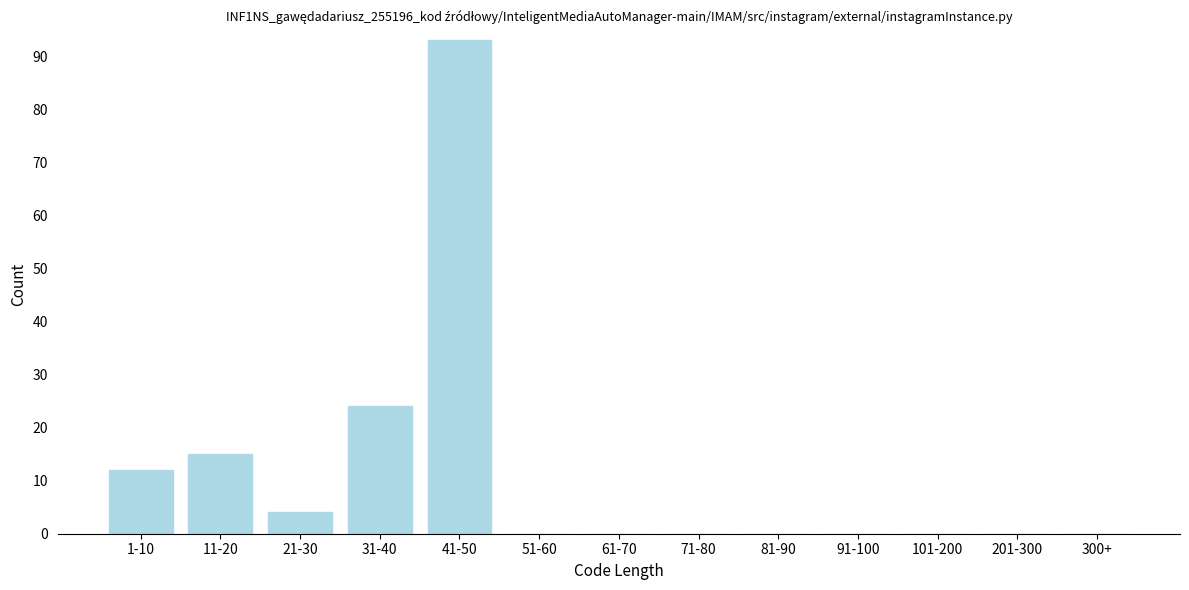

Reading left to right, what are all the values shown in this chart?

1-10=12	11-20=15	21-30=4	31-40=24	41-50=93	51-60=0	61-70=0	71-80=0	81-90=0	91-100=0	101-200=0	201-300=0	300+=0